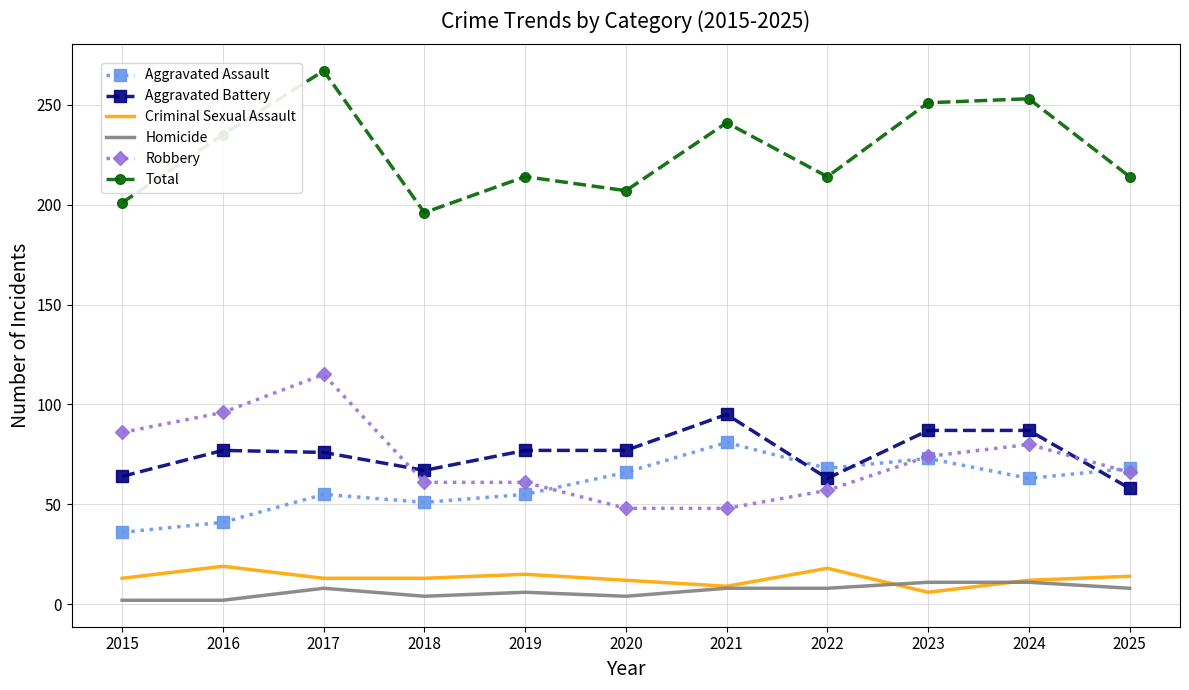

True or false: Criminal Sexual Assault and Total cross at least once.

False